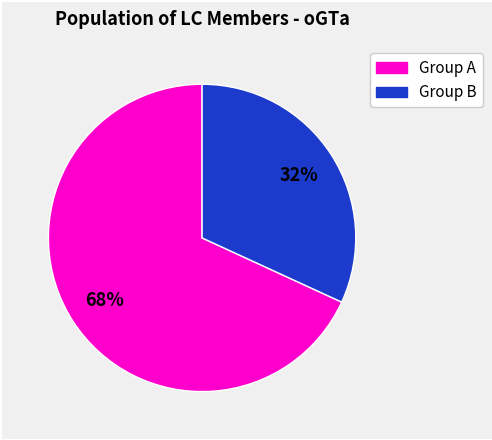

The Group A slice represents 68% of the pie. True or false?

True